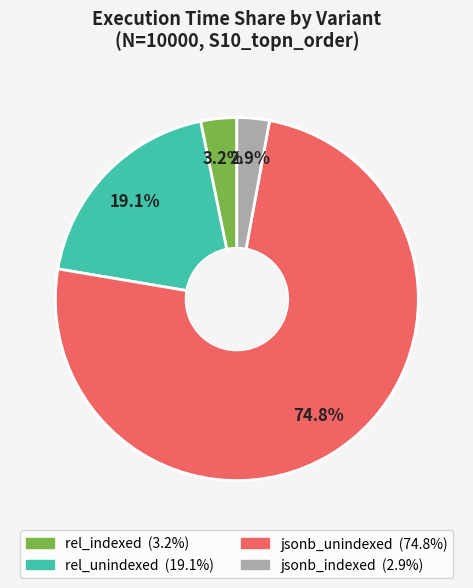

What is the largest slice in the pie chart?

jsonb_unindexed